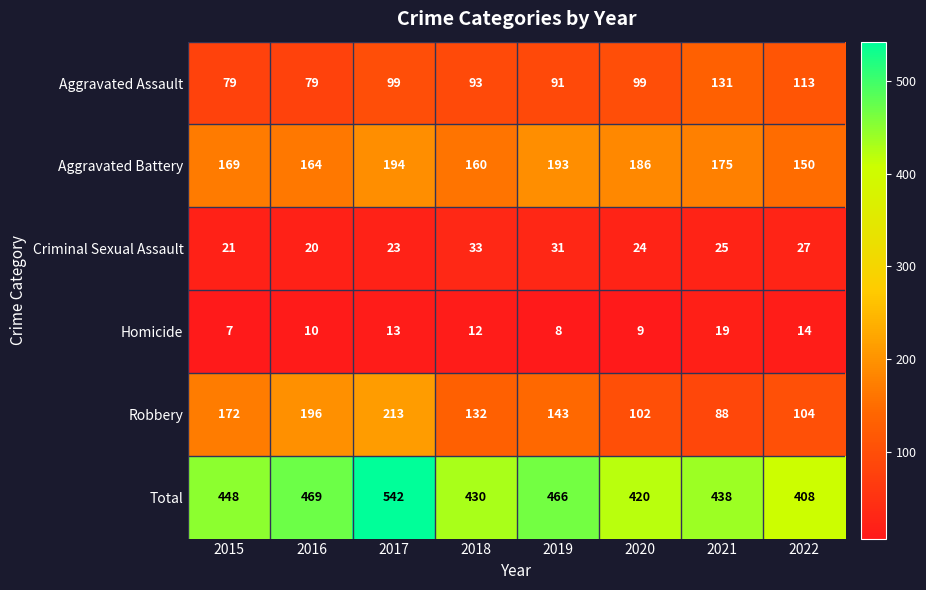

How many series are shown in this chart?

6